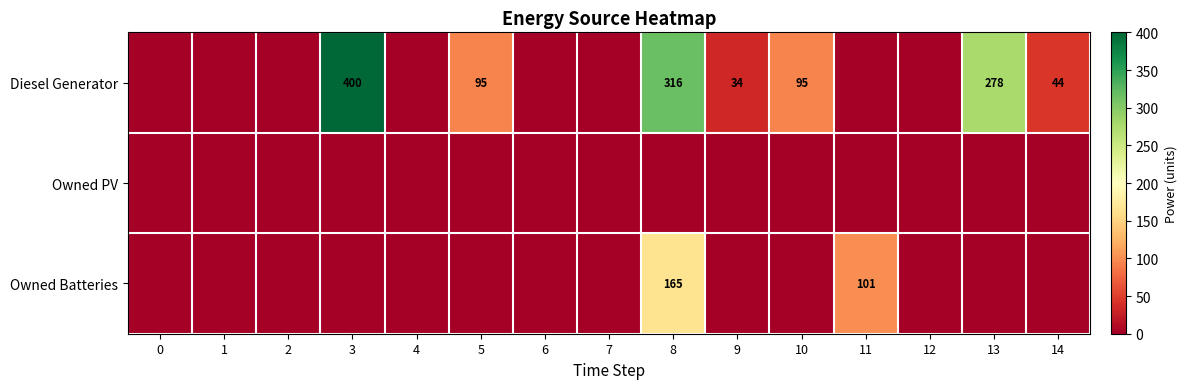

True or false: Owned Batteries has a value of 137 at 11.

False